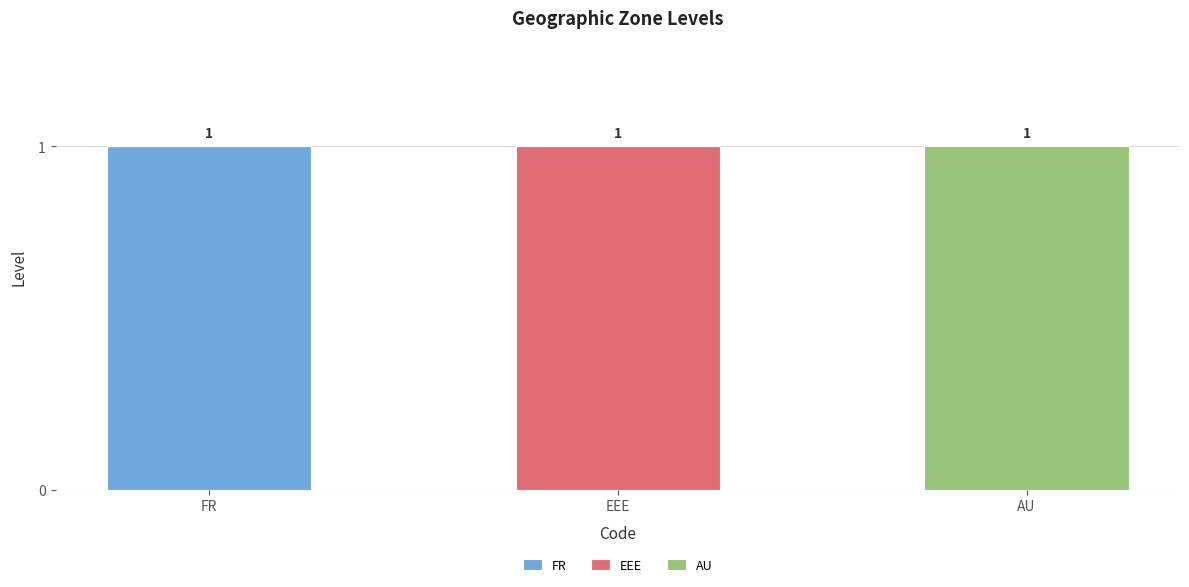

Which category has the highest value in the FR series?

FR